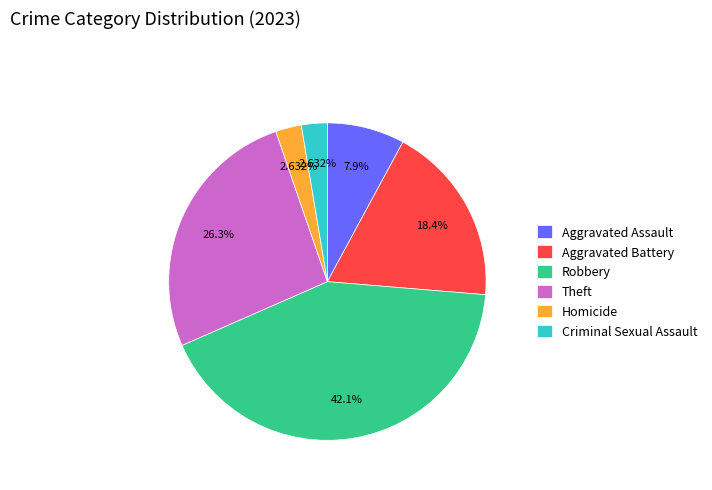

To the nearest percent, what is the combined percentage of Criminal Sexual Assault and Aggravated Assault?

11%